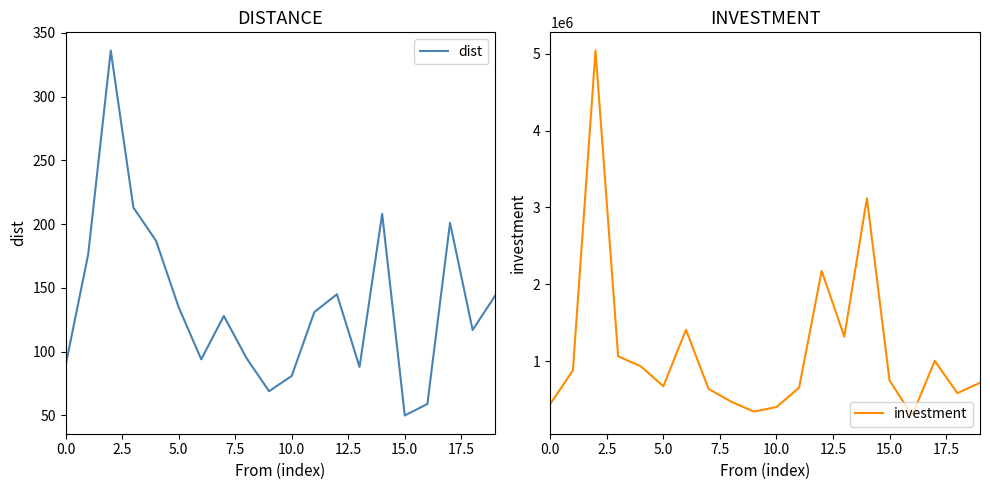

True or false: dist has more than 1 points higher than both neighbors.

True